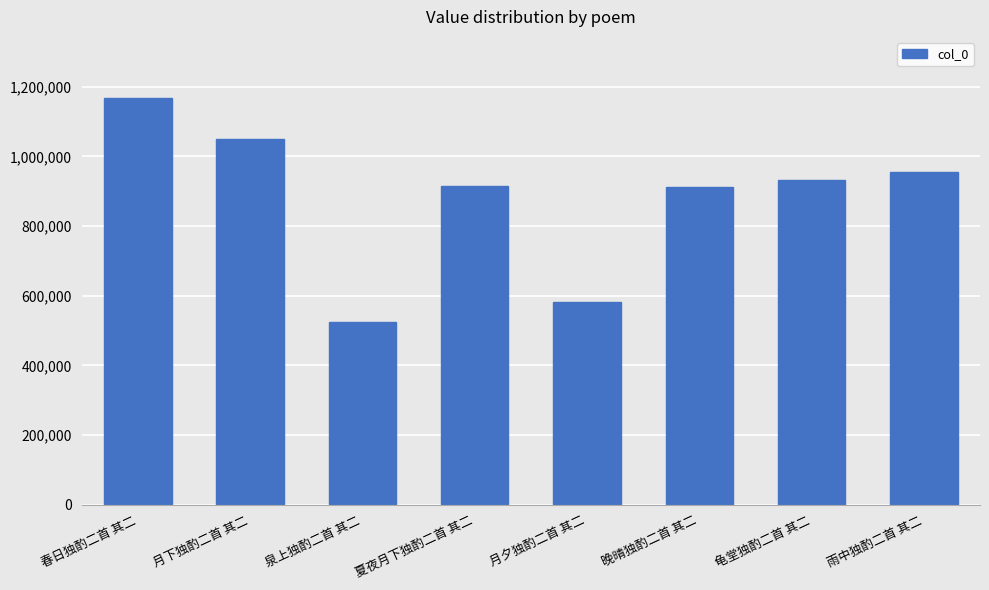

True or false: the data shows 524512 at 泉上独酌二首 其二.

True